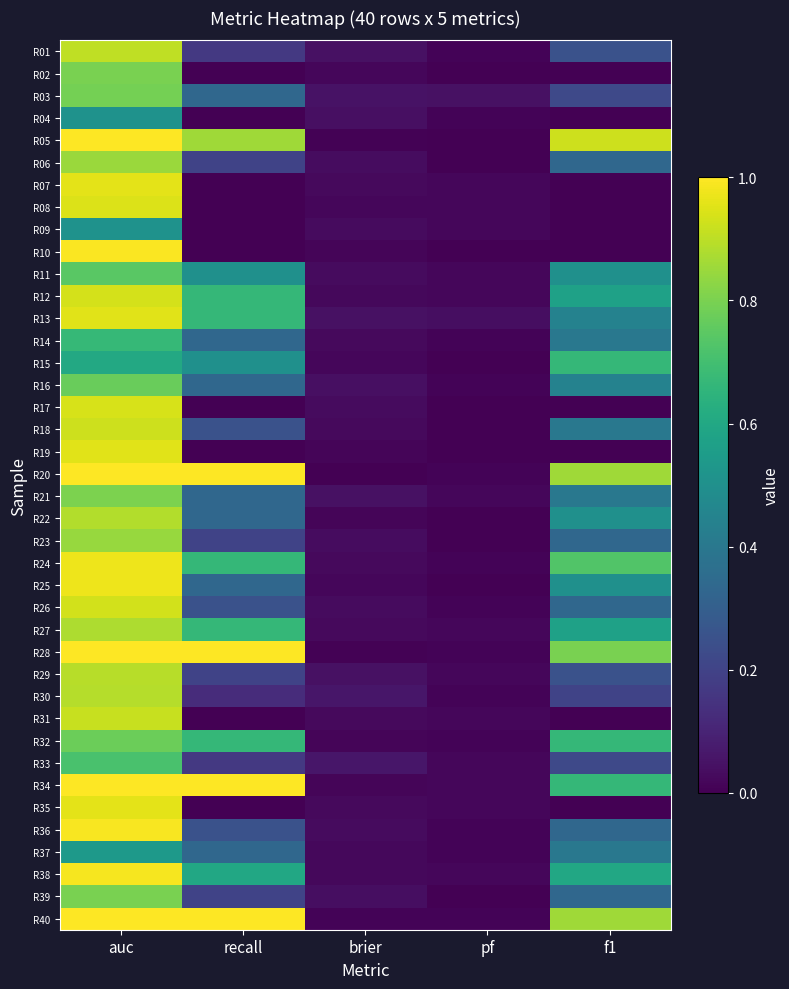

At how many categories does at least one series exceed 0?

5